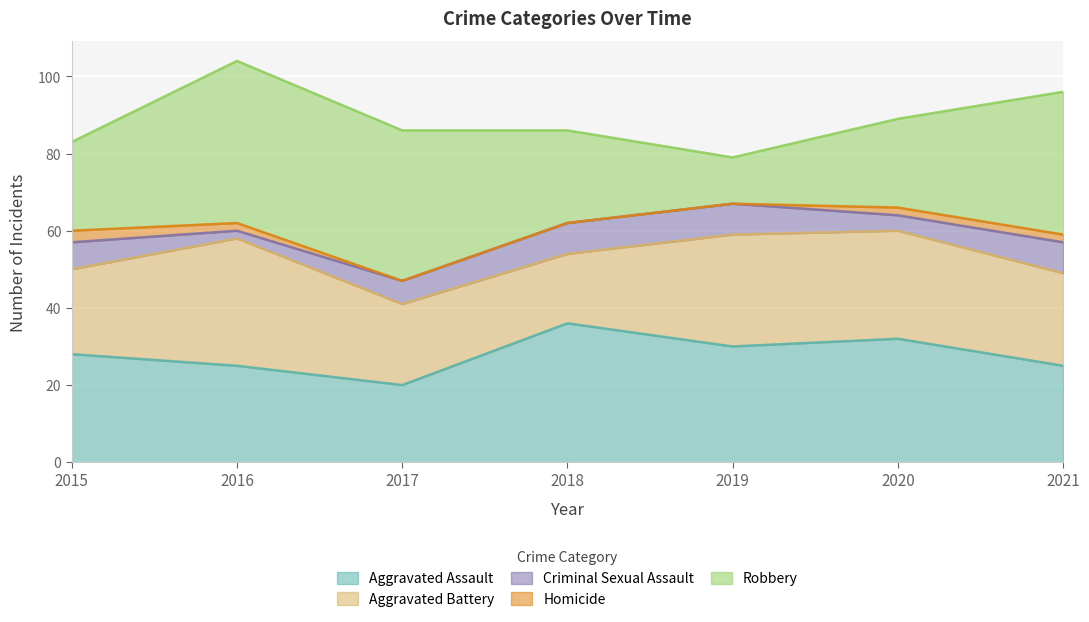

Reading right to left, transcribe all the data shown in this chart.

Aggravated Assault: 25	32	30	36	20	25	28
Aggravated Battery: 24	28	29	18	21	33	22
Criminal Sexual Assault: 8	4	8	8	6	2	7
Homicide: 2	2	0	0	0	2	3
Robbery: 37	23	12	24	39	42	23